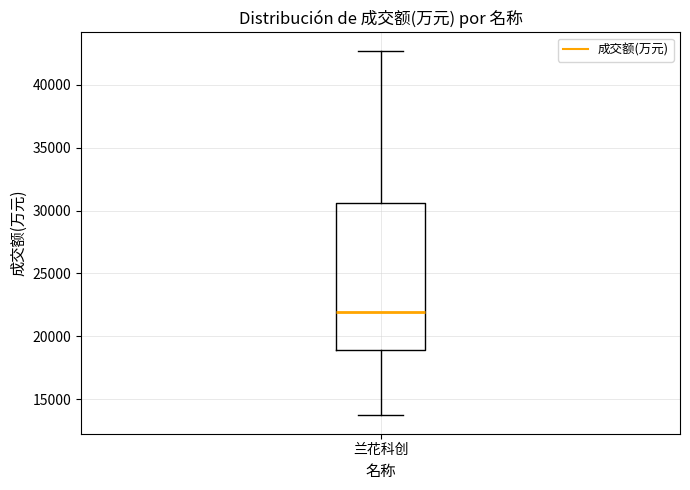

Transcribe this box plot: give where the median line is, the range the box spans, and where the two whiskers end, as read against the y-axis. The values are not printed on the chart, so give them approximately, as read against the axis.

median 22000, box 19000 to 30500, whiskers 13500 to 42500